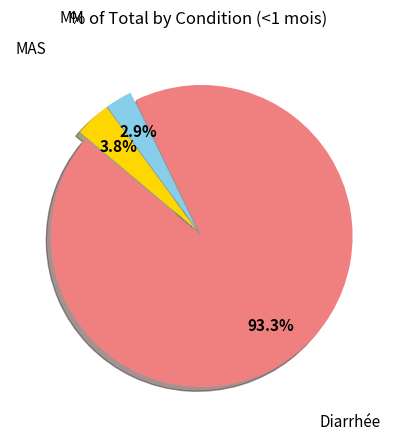

To the nearest percent, what portion does MAS represent?

4%